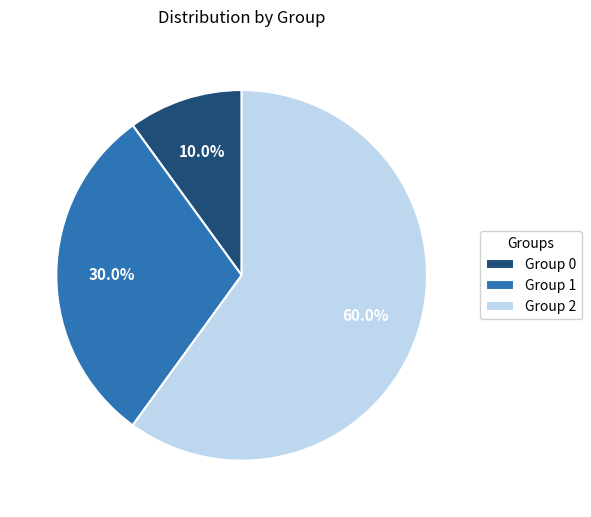

What is the ratio of the value at Group 1 to the value at Group 2?

0.5